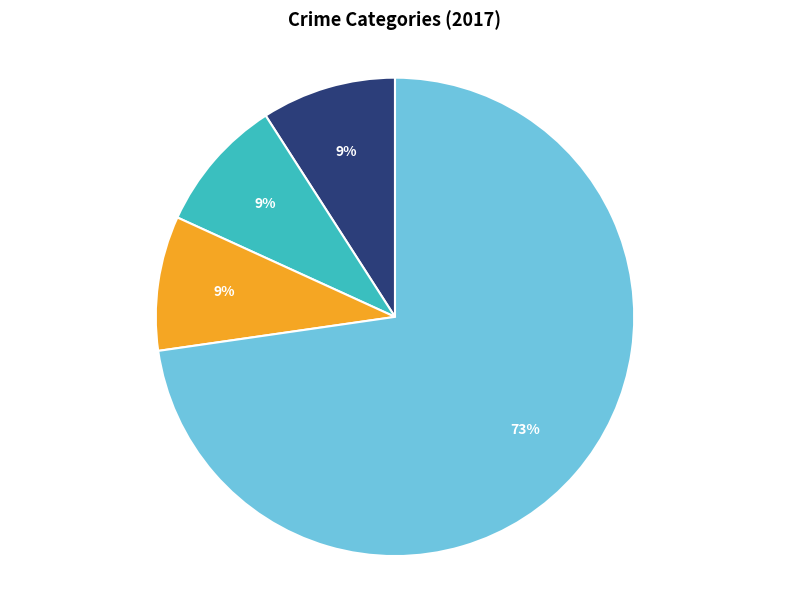

How many slices are in this pie chart?

4